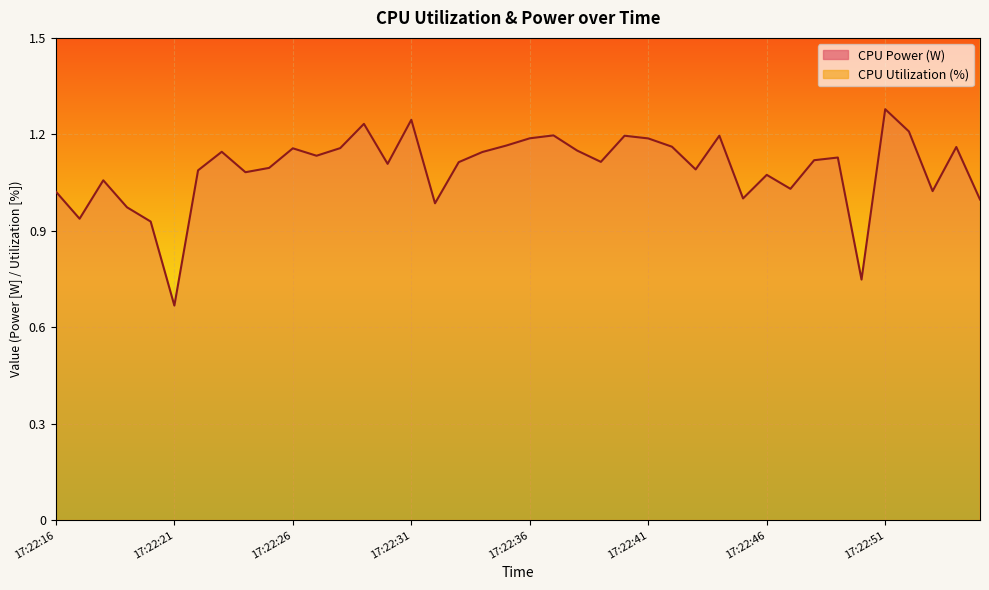

Between 17:22:26 and 17:22:25, which is larger?

17:22:26